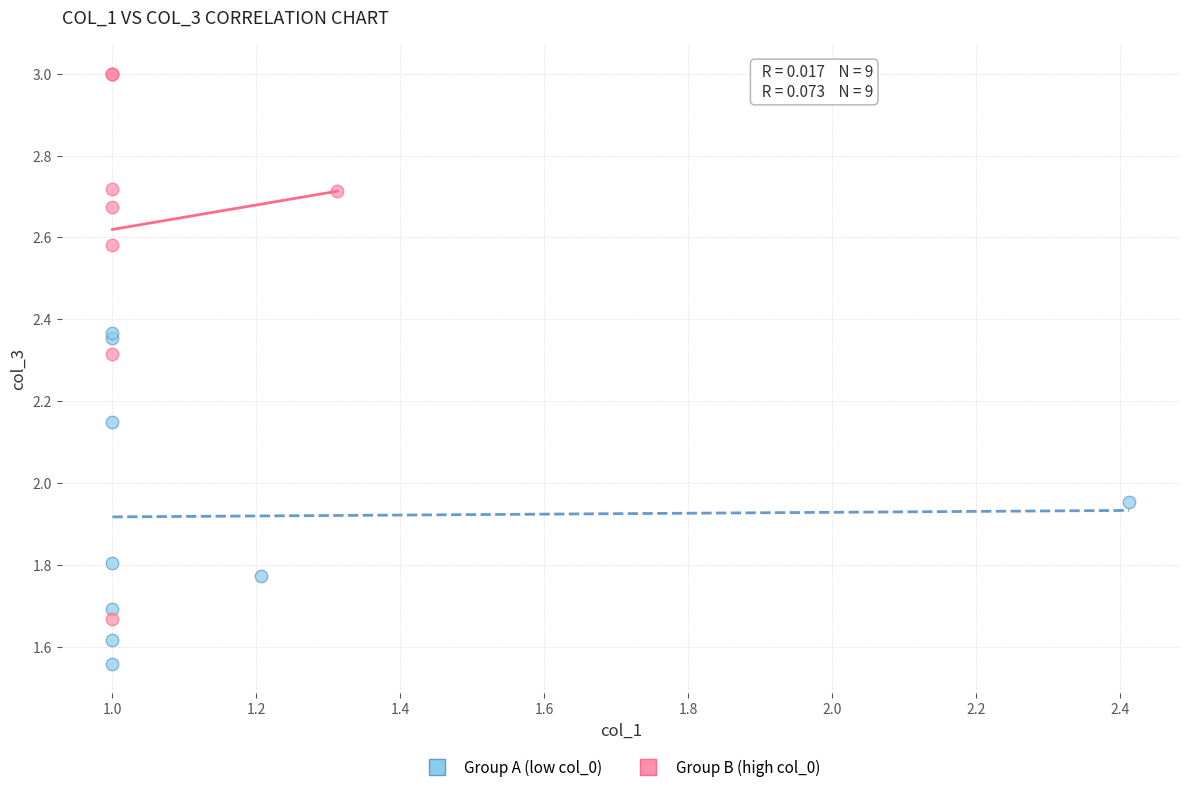

Which series contains the highest Y value?

Group B (high col_0)